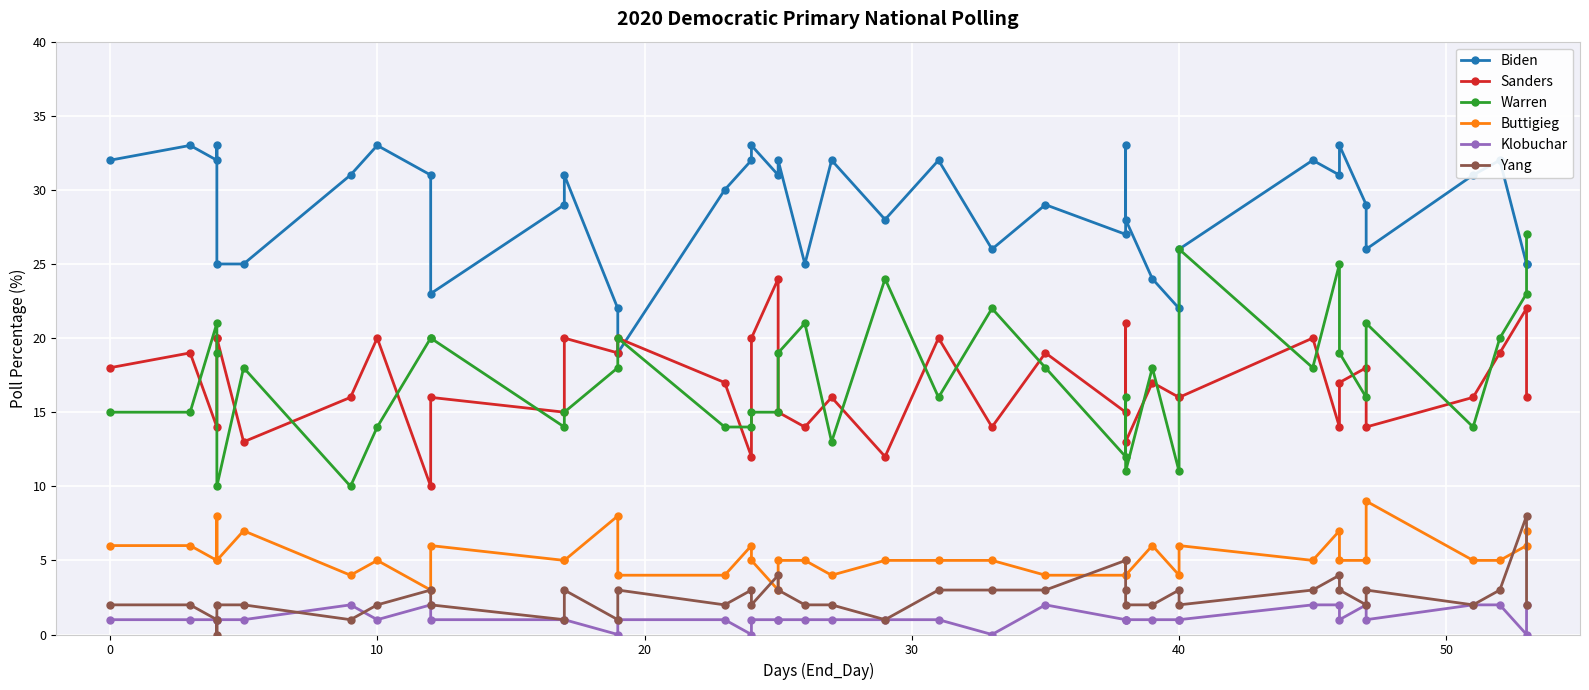

In Sanders, how many points are lower than both neighbors (excluding endpoints)?

13